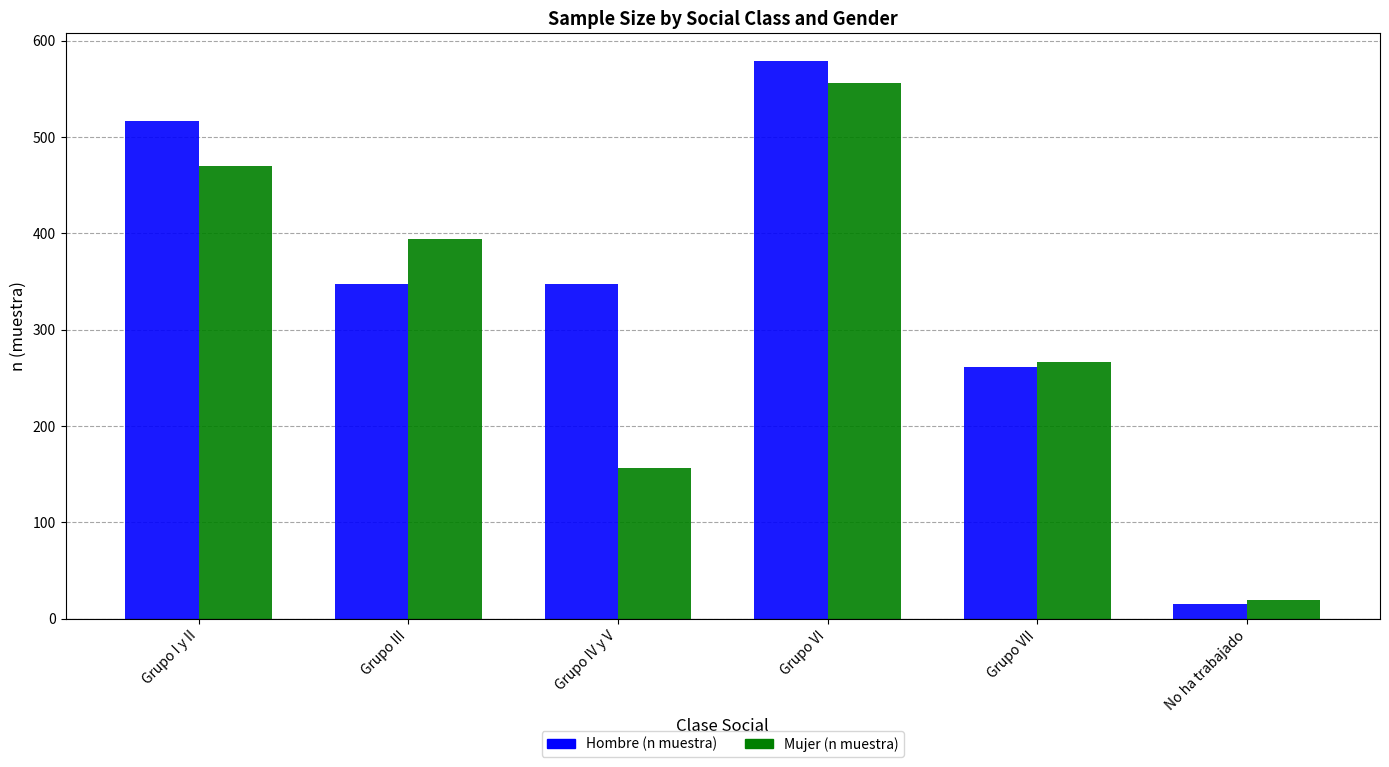

Rank the series by their maximum value, from lowest to highest.

Mujer (n muestra), Hombre (n muestra)